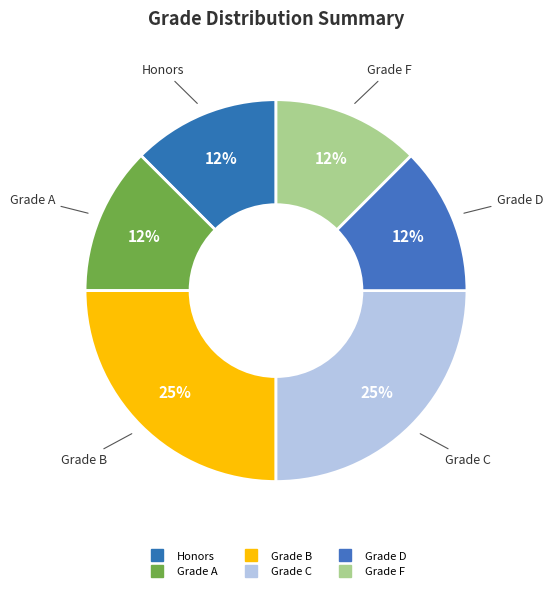

How many segments does this pie chart have?

6